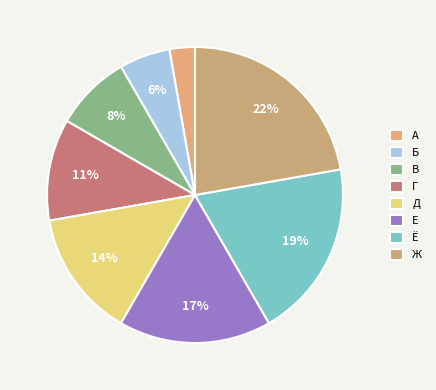

What percentage do Ж and А together represent?

25.0%